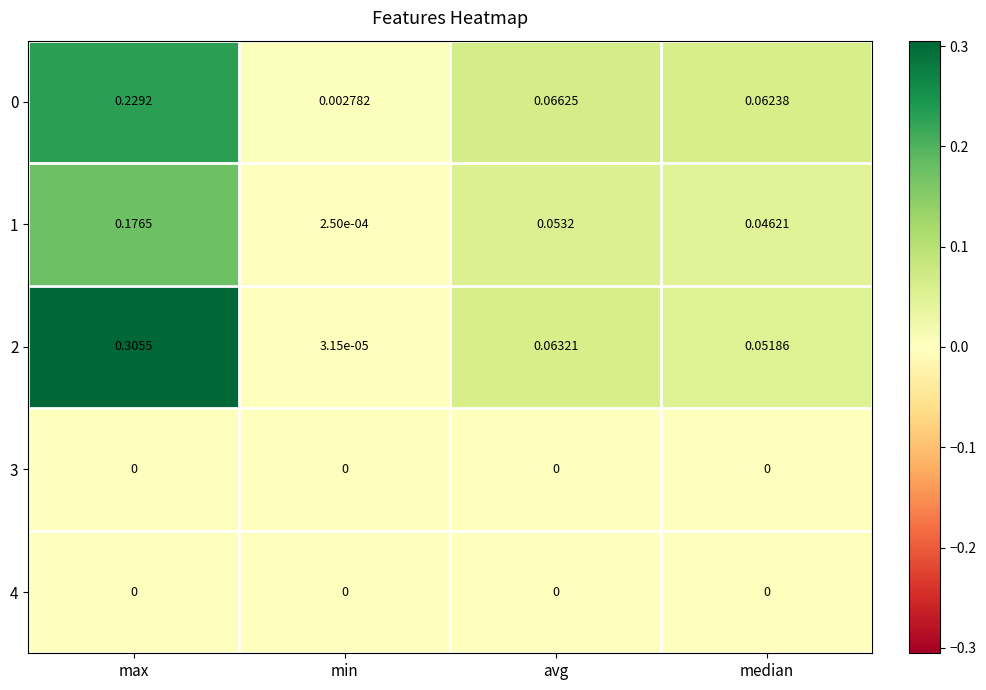

At how many categories does at least one series exceed 0?

4